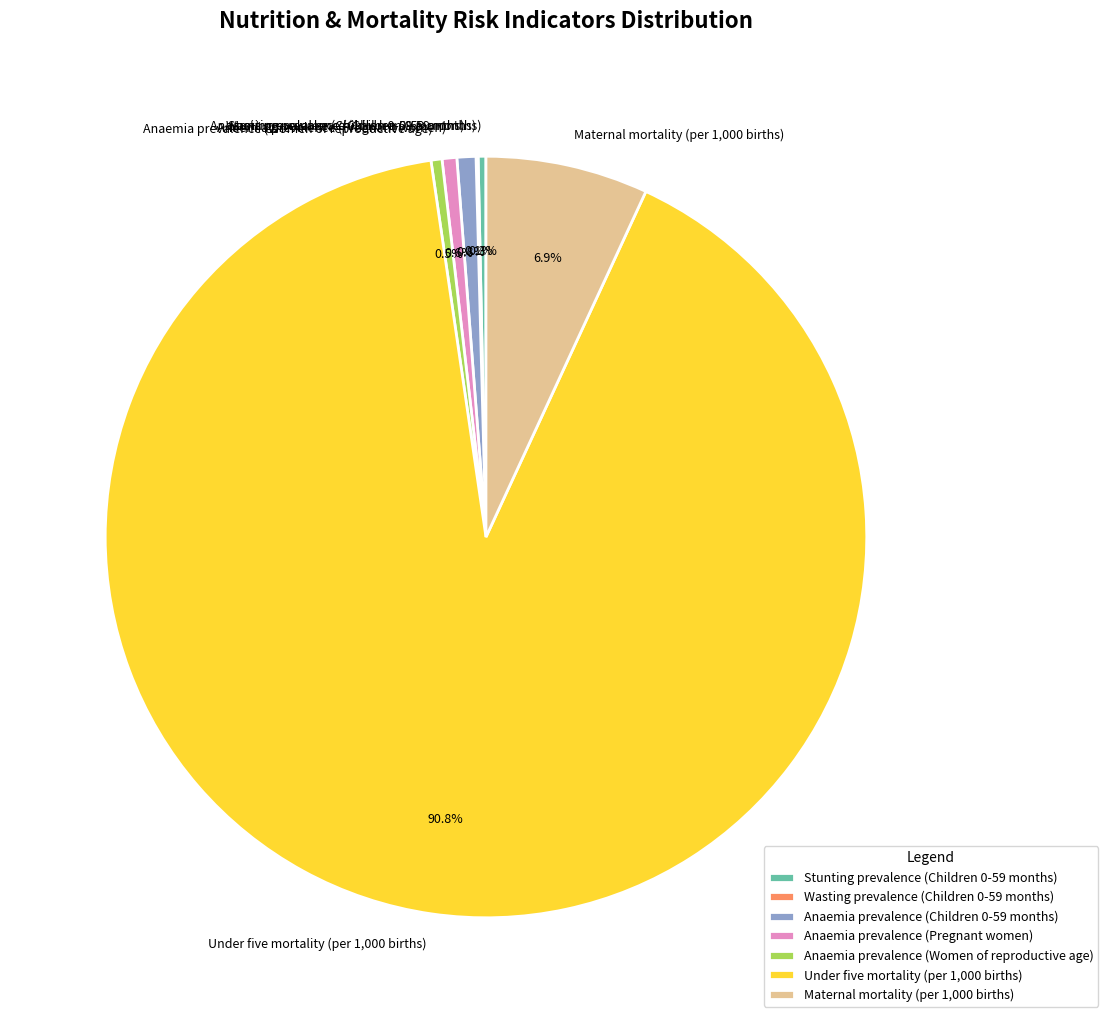

Which slice is the largest?

Under five mortality (per 1,000 births)